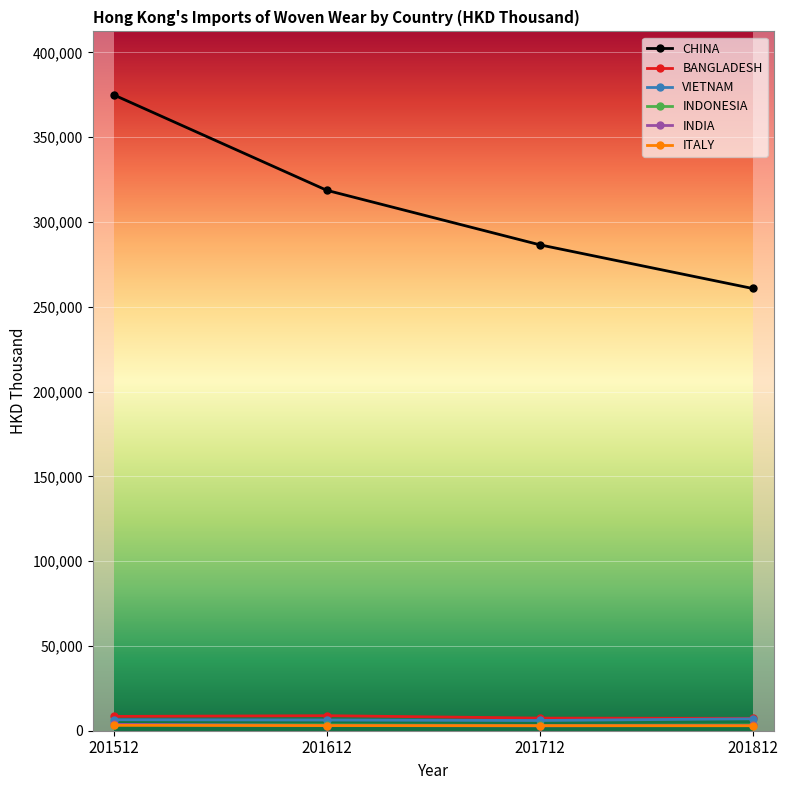

Which series has the largest total across all categories?

CHINA